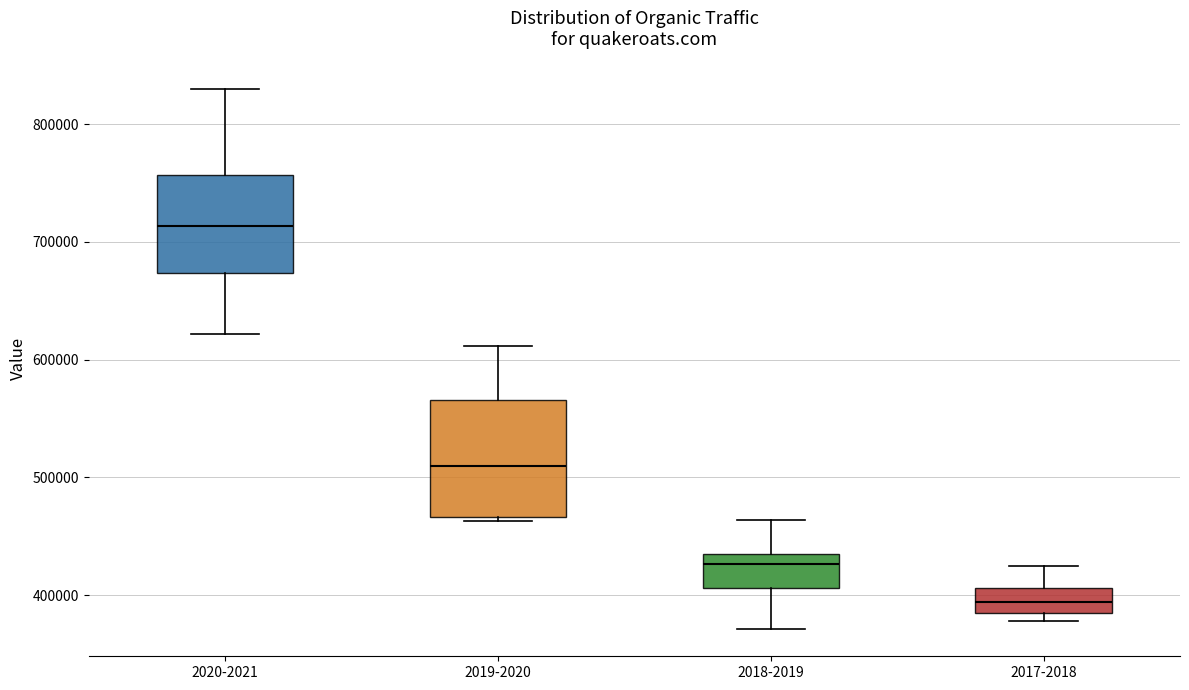

Where is the upper edge of the box for 2017-2018 on the y-axis? The values are not printed on the chart, so give them approximately, as read against the axis.

410000